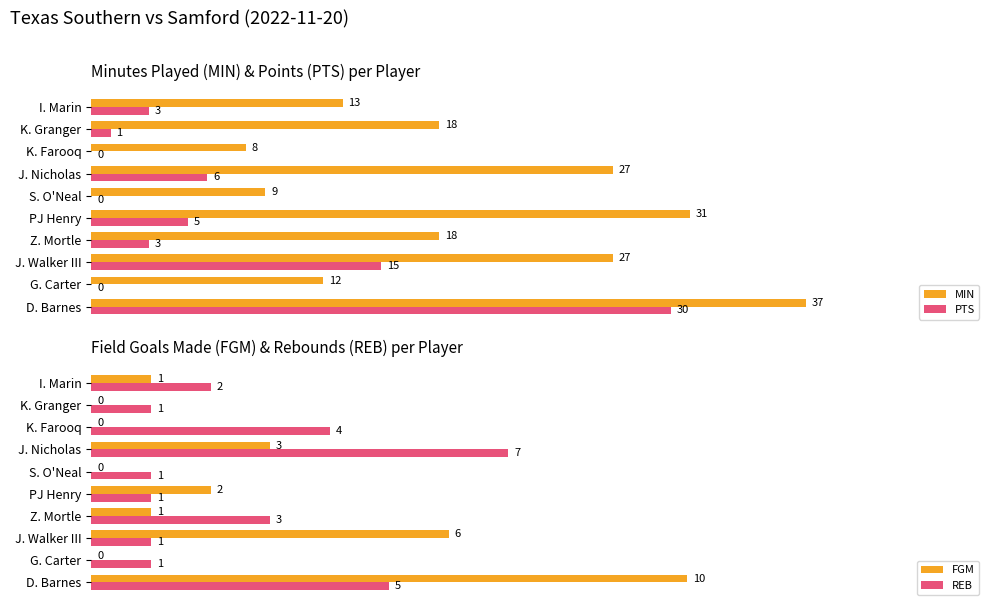

Is the value of PTS at K. Farooq greater than the value of MIN at D. Barnes?

No